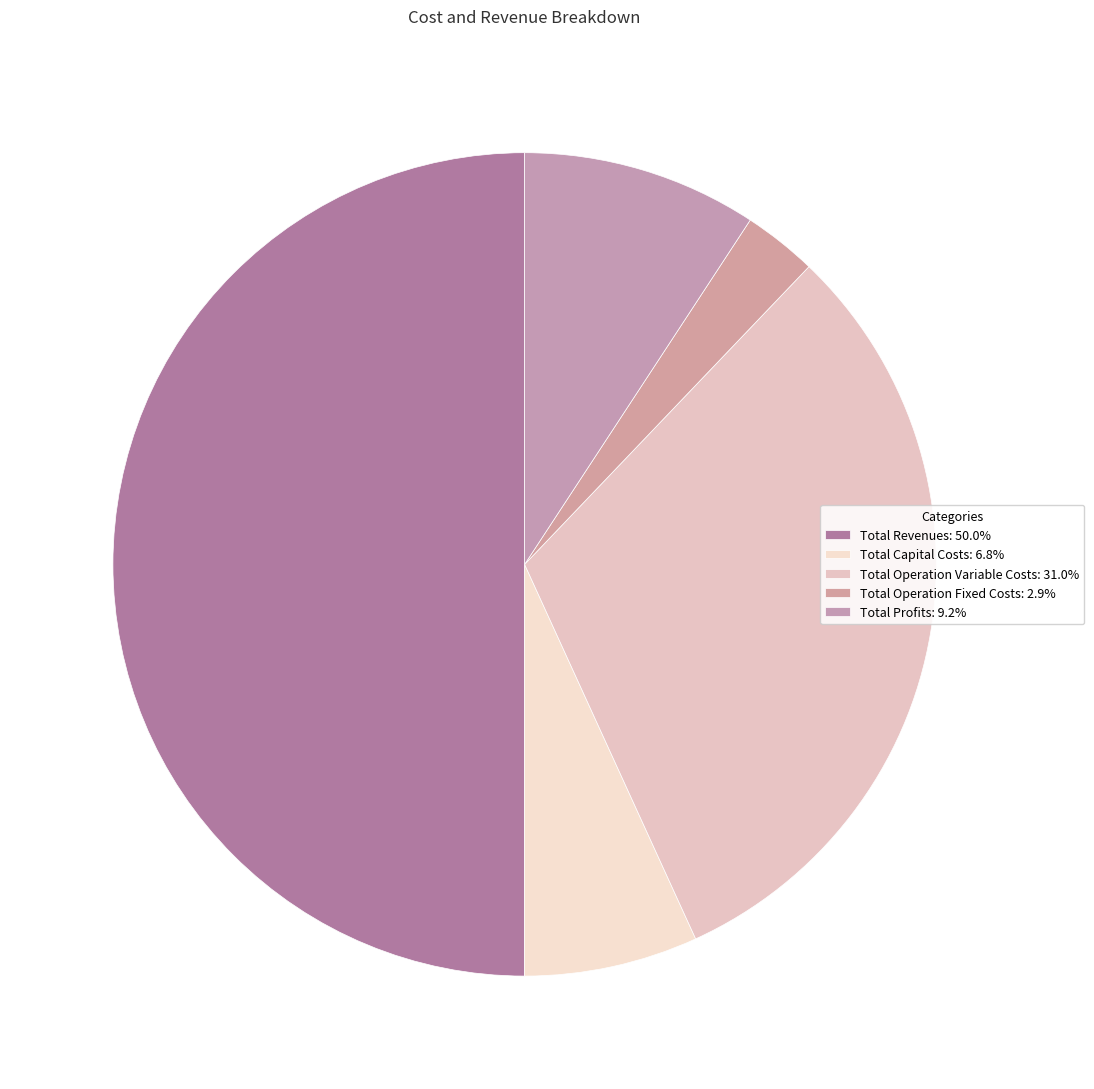

What percentage is NOT represented by Total Operation Fixed Costs?

97.1%